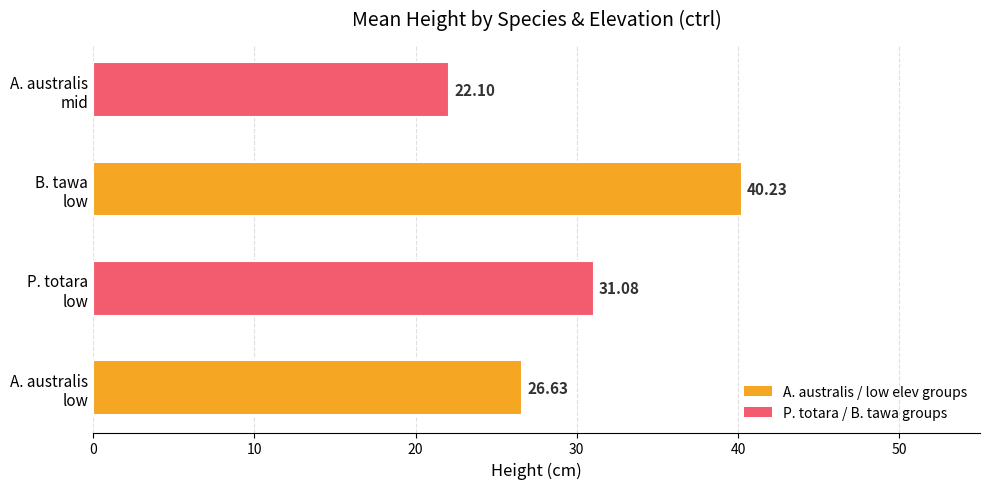

How many bars are there in total?

4